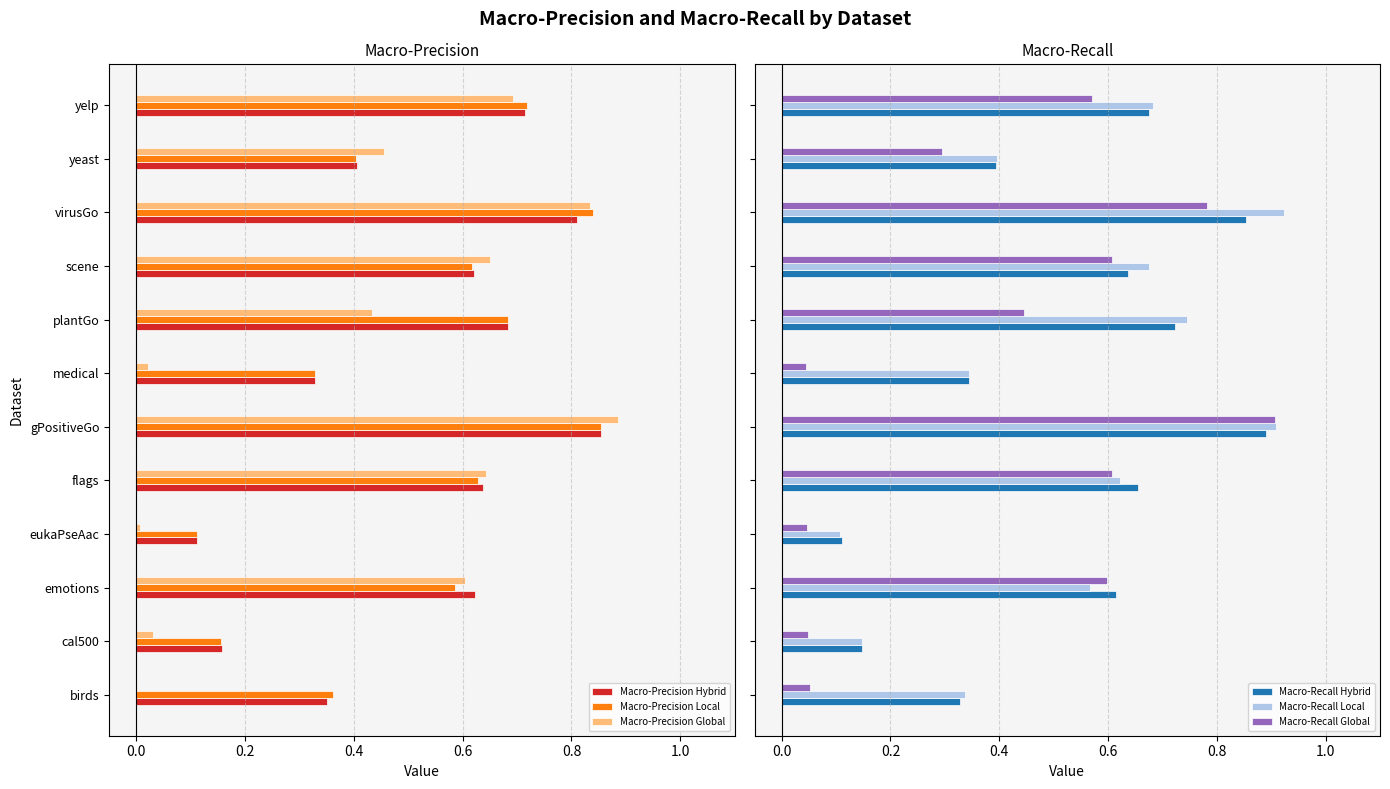

How many groups of bars are there?

12